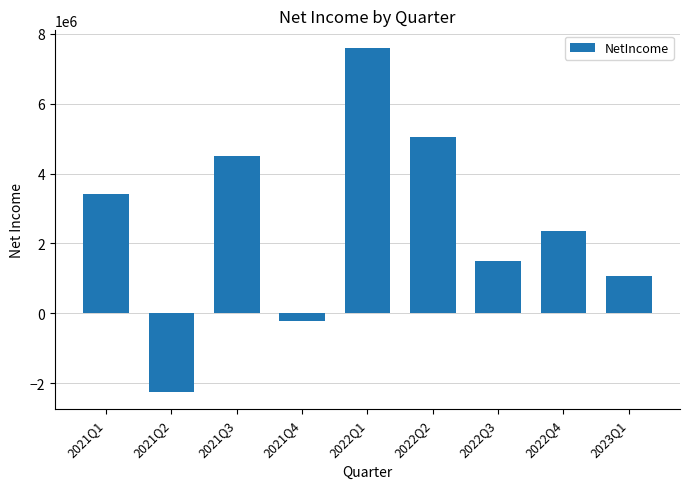

What is the label of the 9th bar from the right?

2021Q1